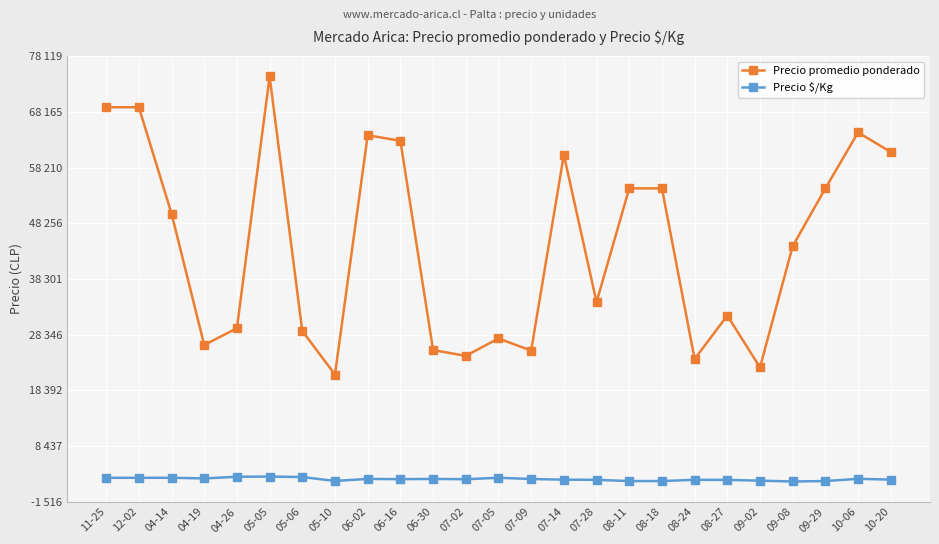

What is the total value across all series at 08-27?

34154